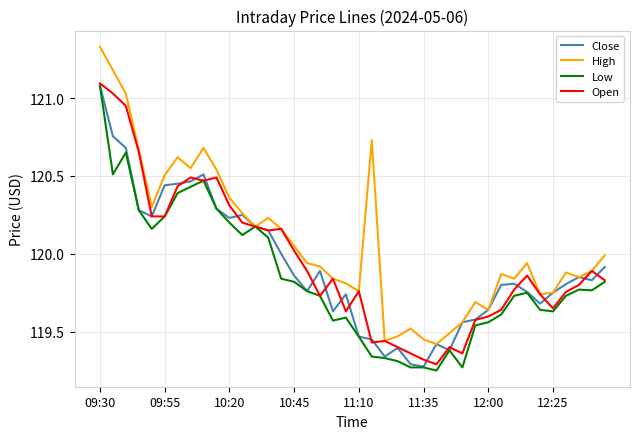

Which series has the largest total across all categories?

High